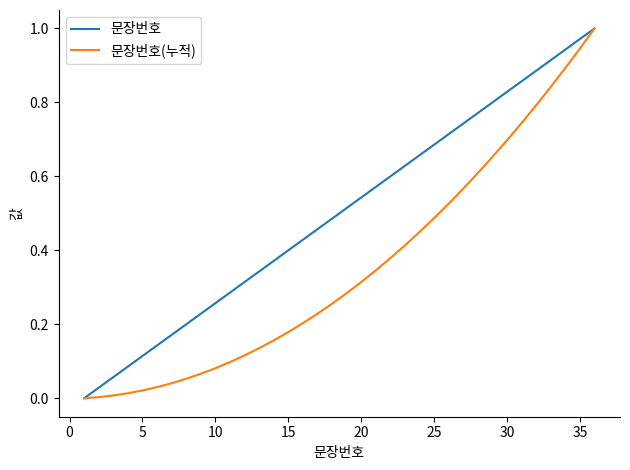

Rank the series by their average value, from highest to lowest.

문장번호, 문장번호(누적)